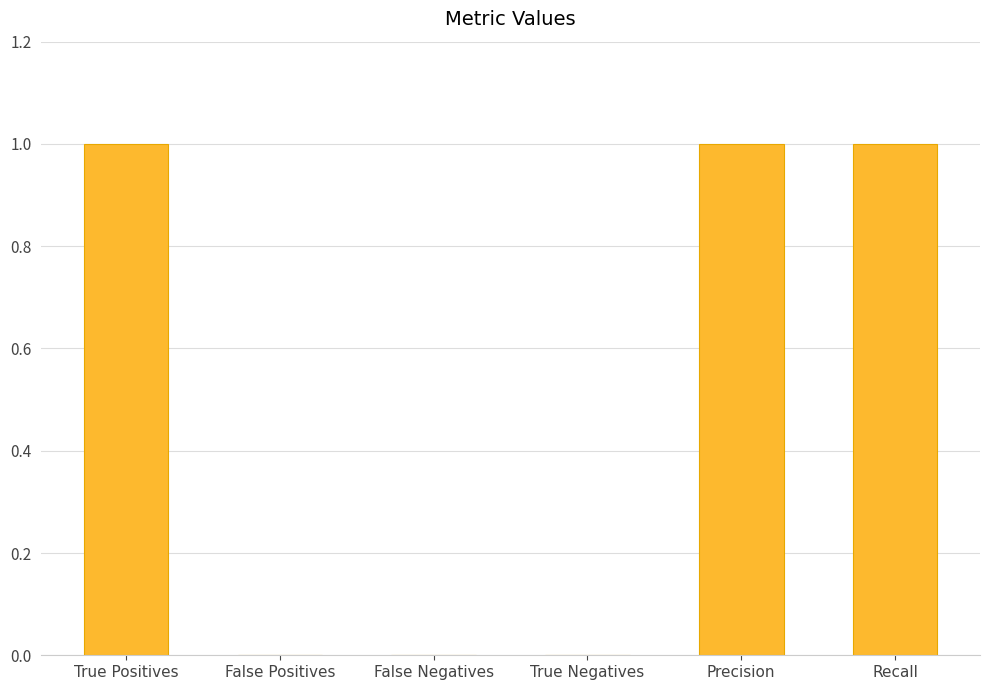

What is the change in value from False Positives to Recall?

+1